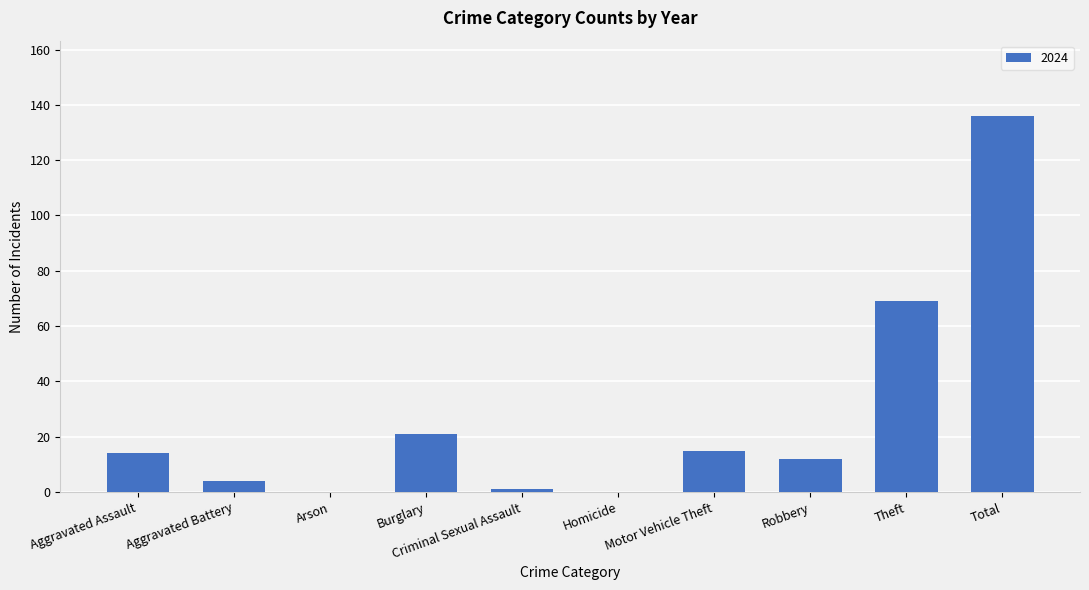

Read the value at Theft.

69